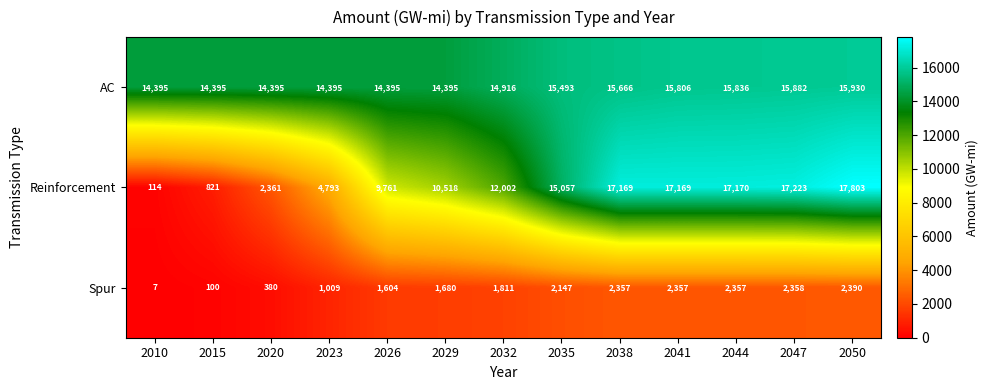

At which label is Reinforcement closest to 8958?

2026